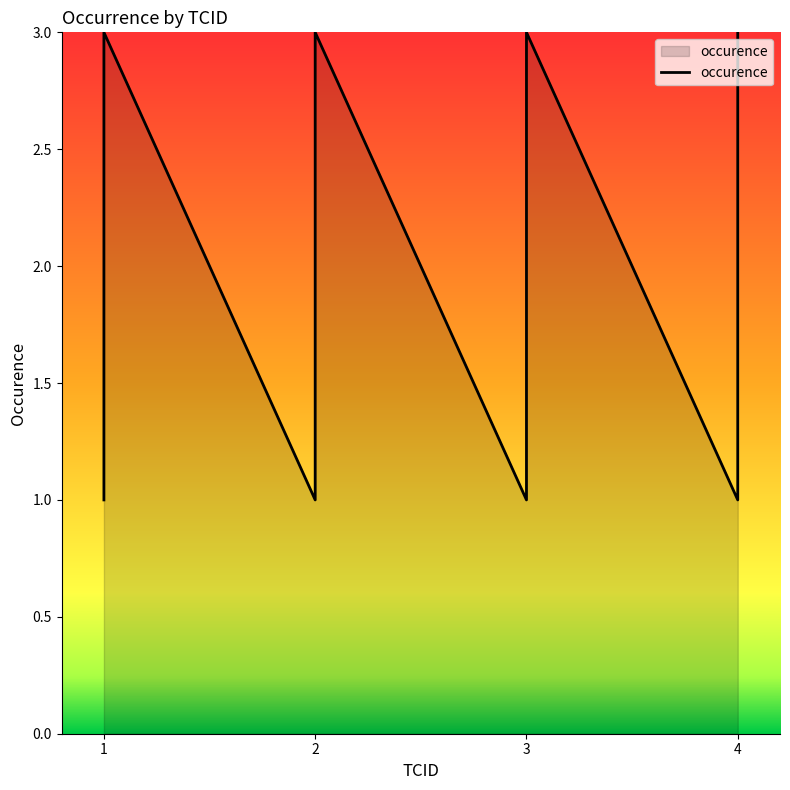

What is the difference between the maximum and minimum values?

2